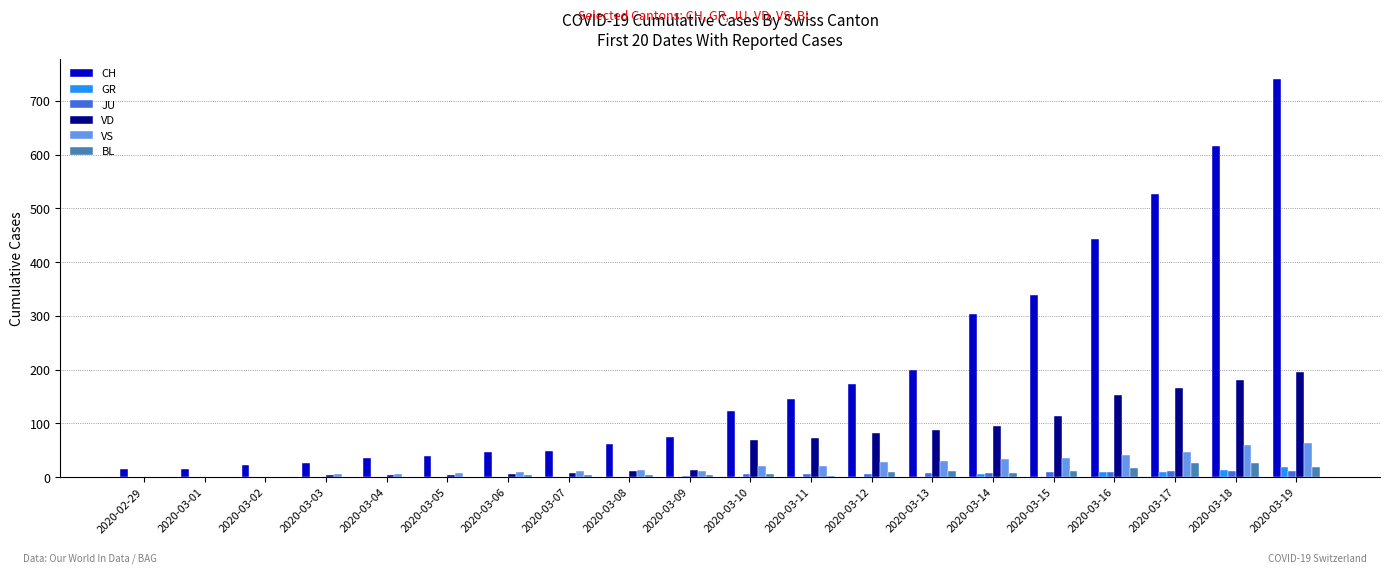

Which series has the largest total across all categories?

CH